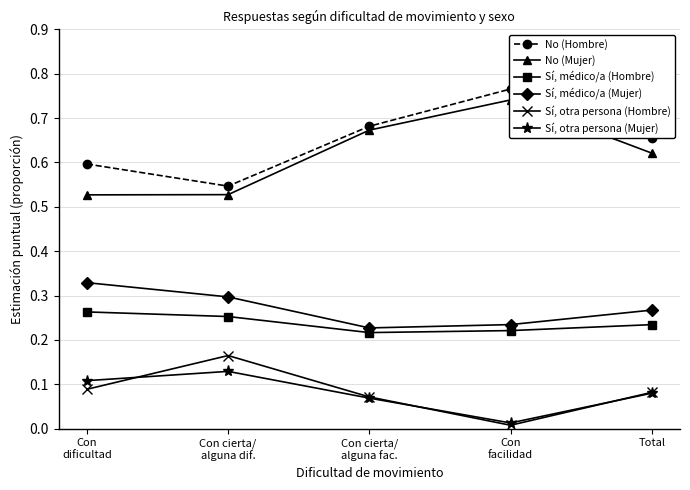

Rank the categories by Sí, médico/a (Hombre) value from highest to lowest.

Con
dificultad, Con cierta/
alguna dif., Total, Con
facilidad, Con cierta/
alguna fac.